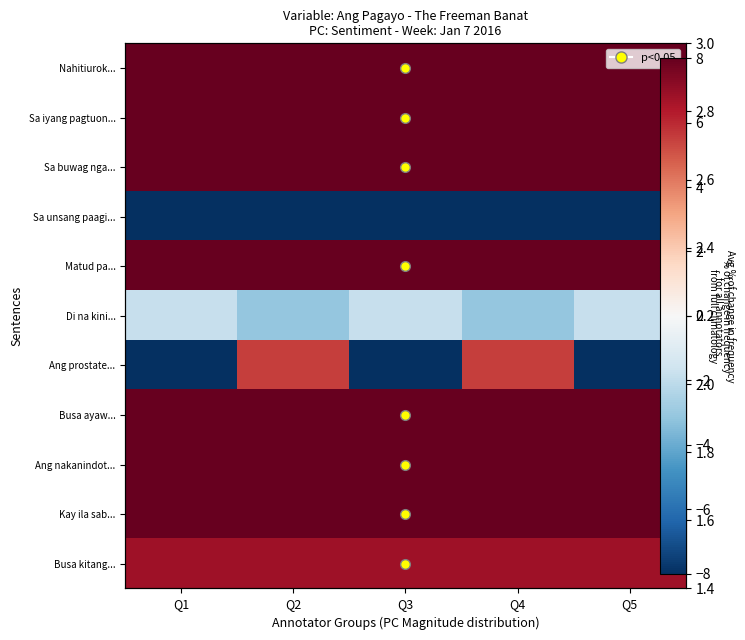

How many distinct data groups are displayed?

11